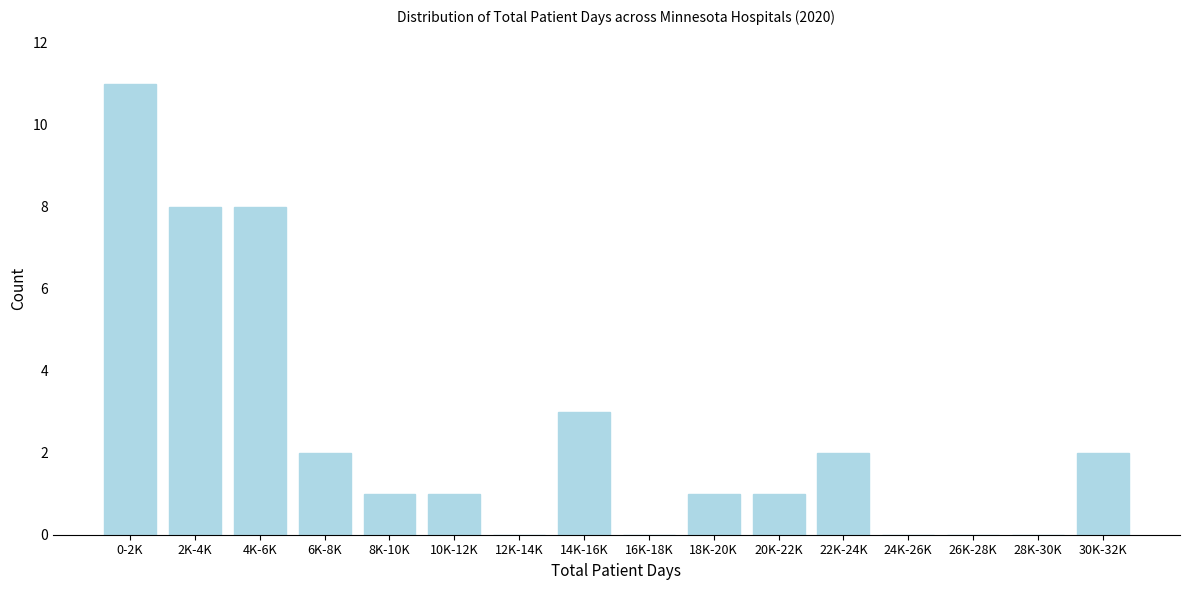

Reading left to right, what are all the values shown in this chart?

0-2K=11	2K-4K=8	4K-6K=8	6K-8K=2	8K-10K=1	10K-12K=1	12K-14K=0	14K-16K=3	16K-18K=0	18K-20K=1	20K-22K=1	22K-24K=2	24K-26K=0	26K-28K=0	28K-30K=0	30K-32K=2